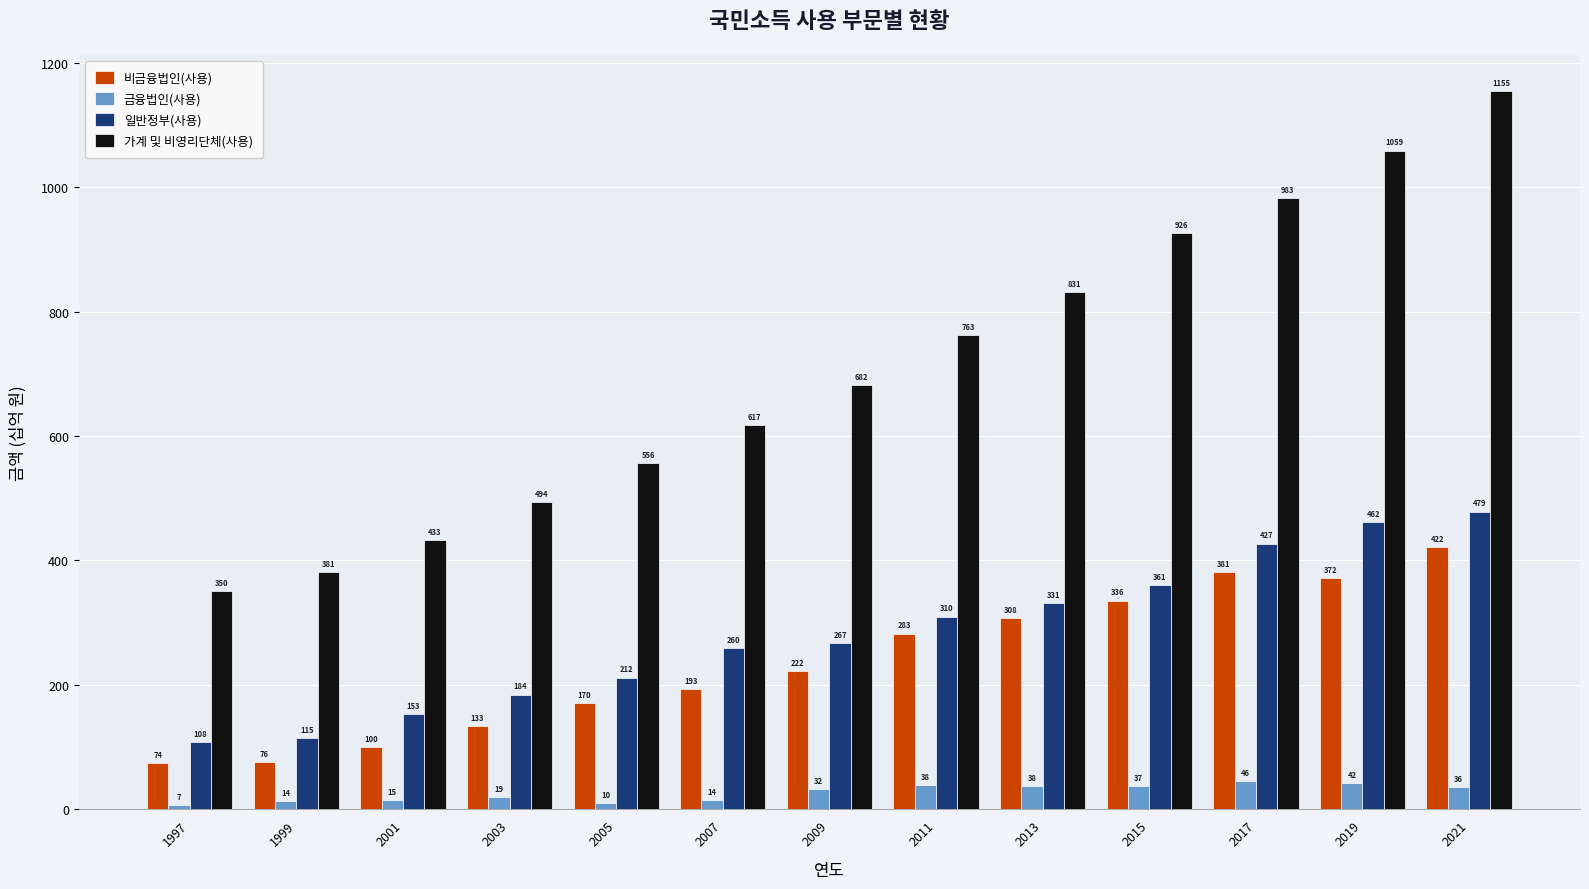

How many bars are there in total?

52